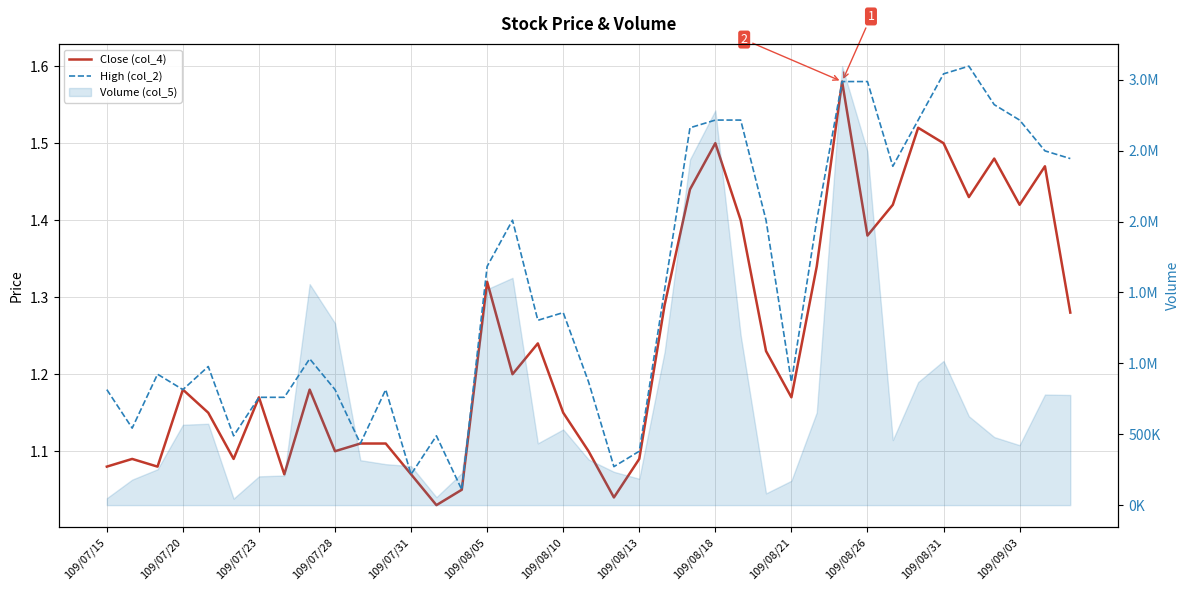

In Close (col_4), how many points are higher than both neighbors (excluding endpoints)?

11